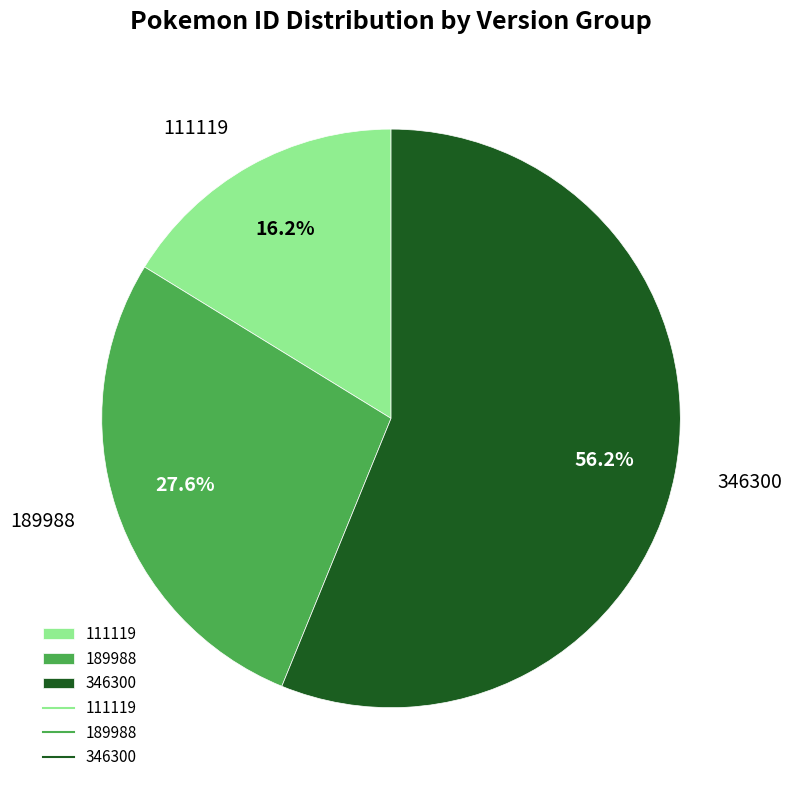

What is the ratio of the value at 189988 to the value at 346300?

0.5